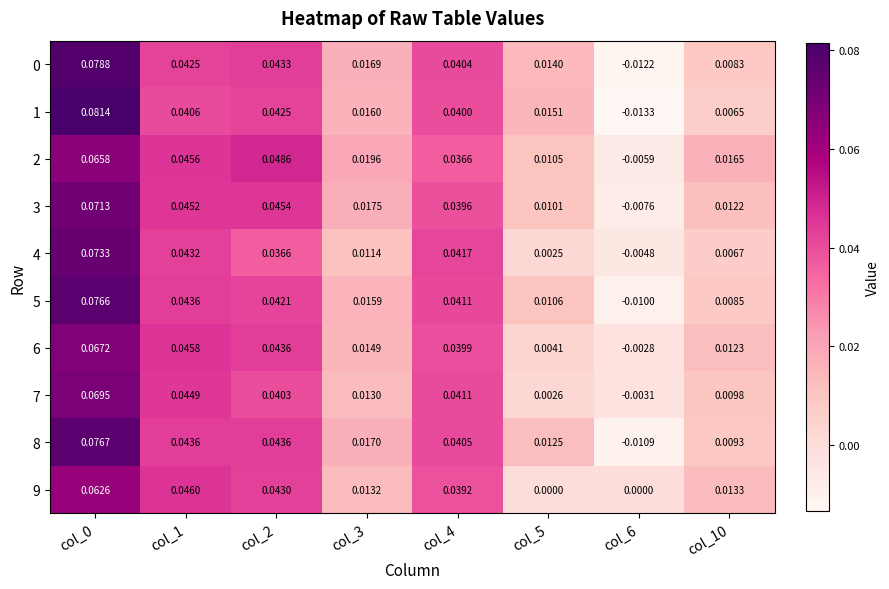

Is the value of 1 at col_1 greater than the value of 8 at col_4?

Yes